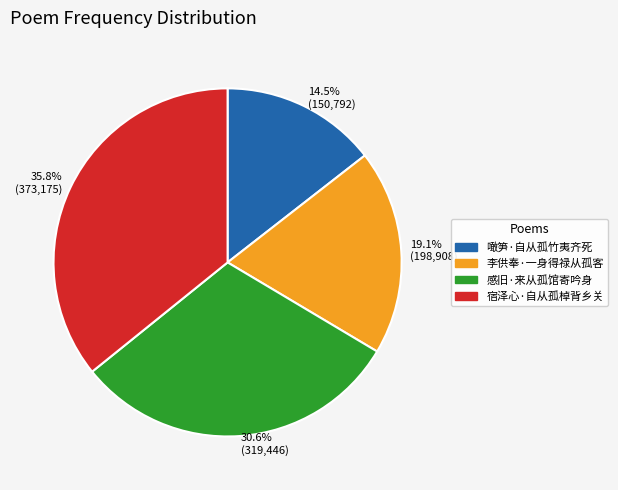

Combined, what portion of the pie is 14.5% (150,792) and 19.1% (198,908)?

33.6%